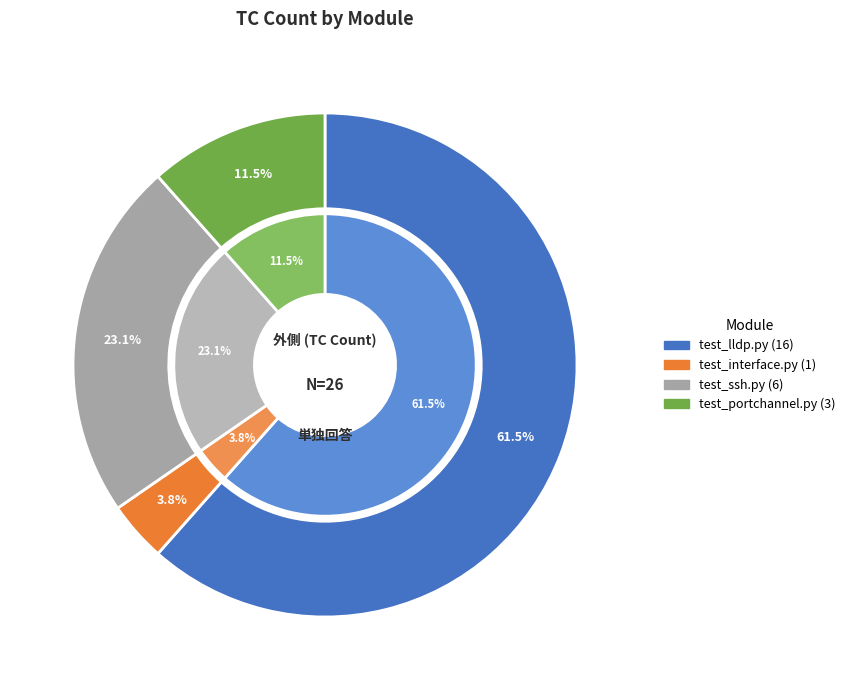

Is it true that system/test_lldp.py is 56% of the pie?

False